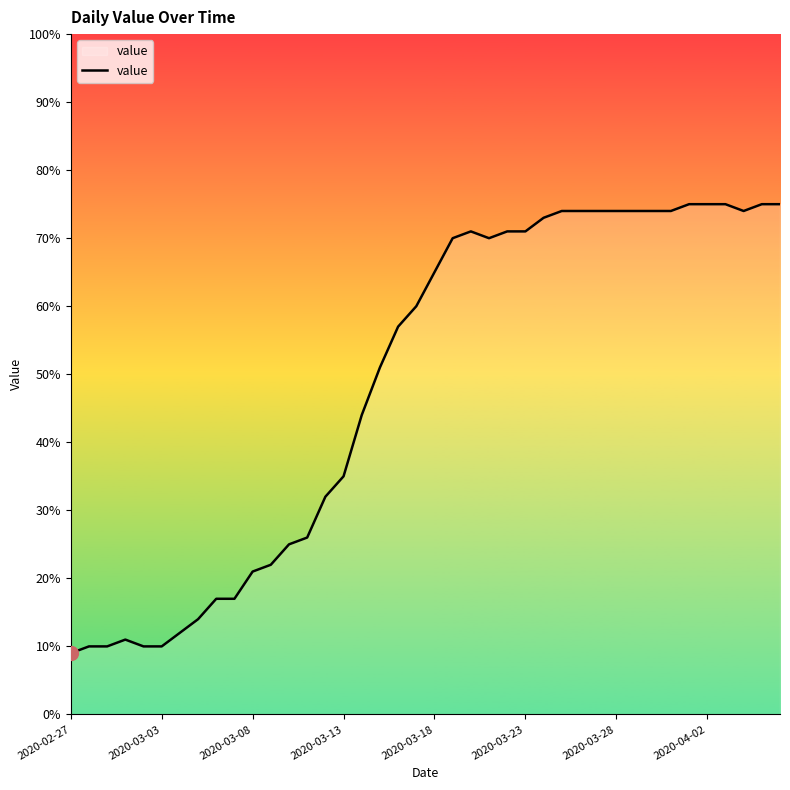

What is the smallest value displayed?

9